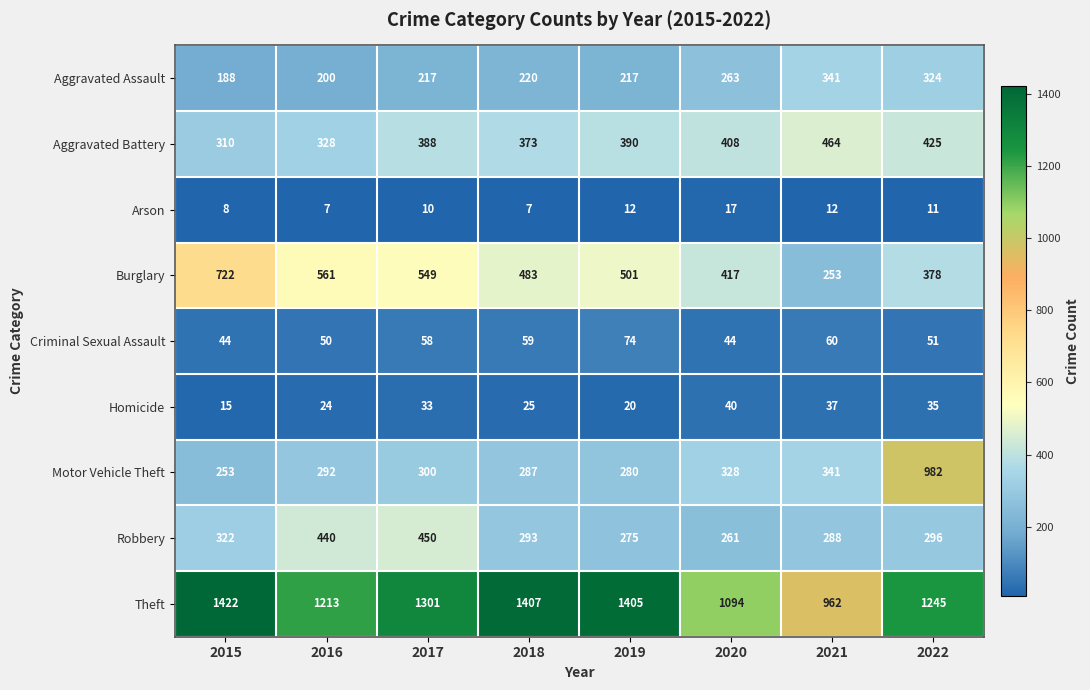

What is the smallest value displayed?

7